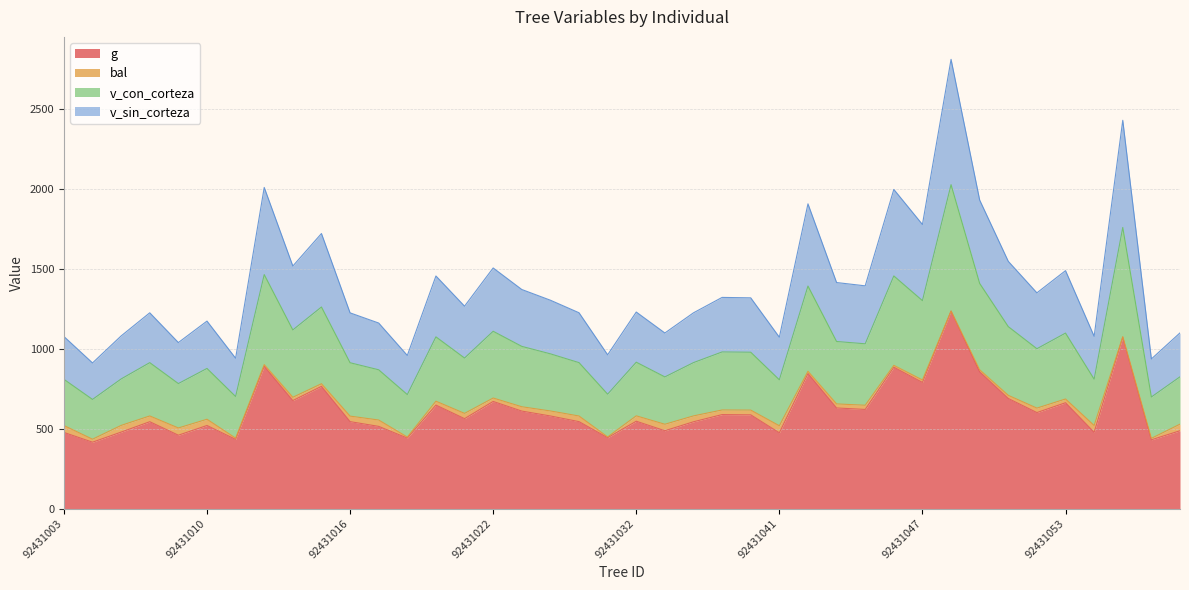

What is the lowest value of the g series?

415.5